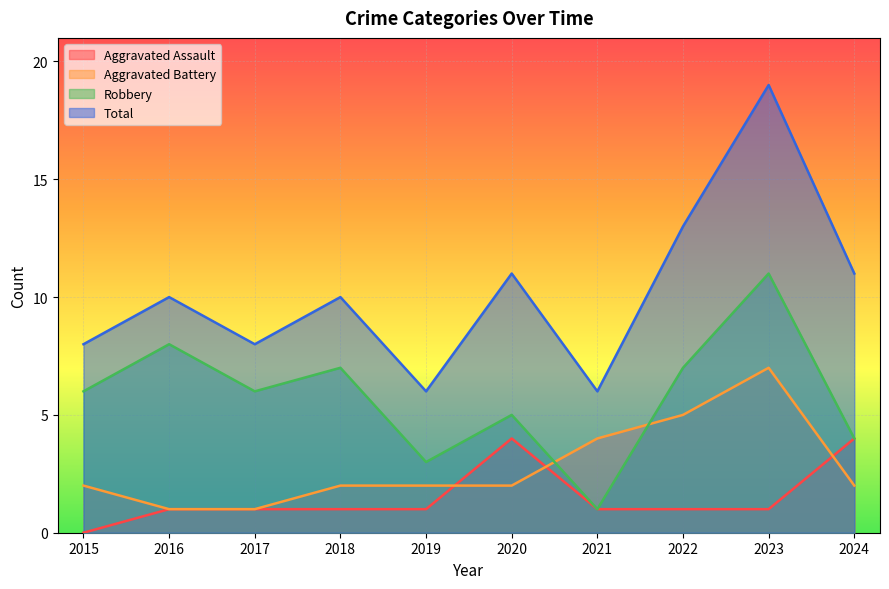

Which series has the largest total across all categories?

Total